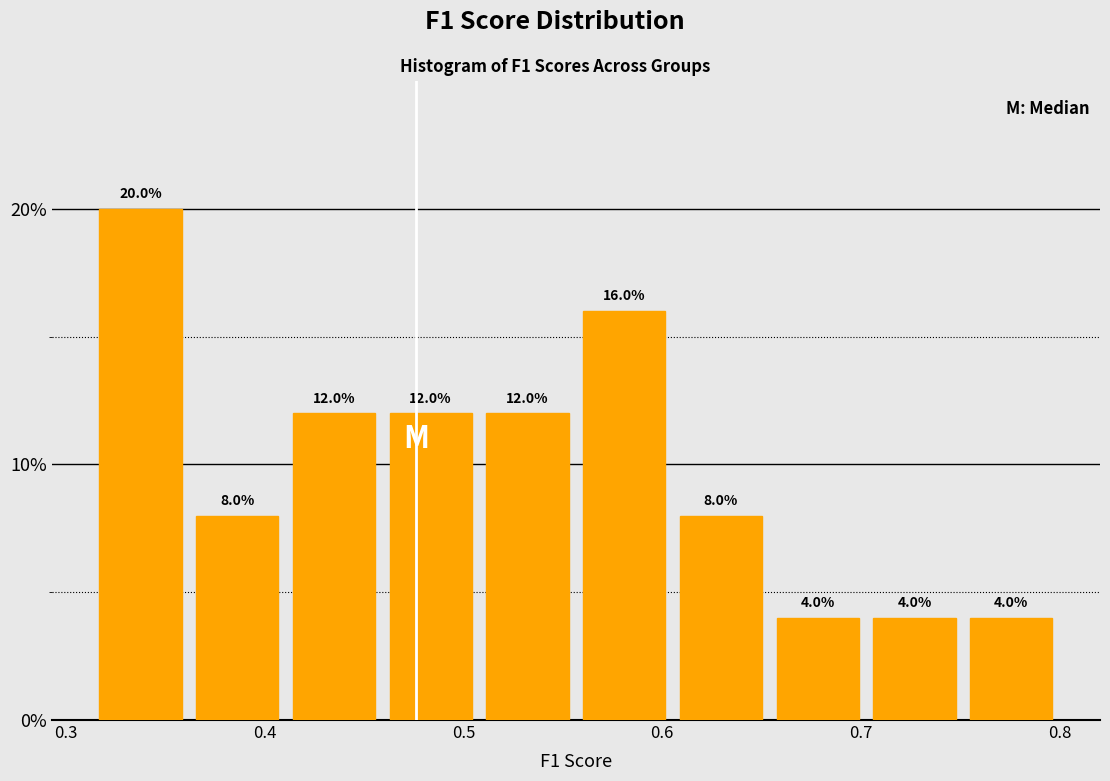

Which range on the x-axis has the tallest bar?

0.31 to 0.36